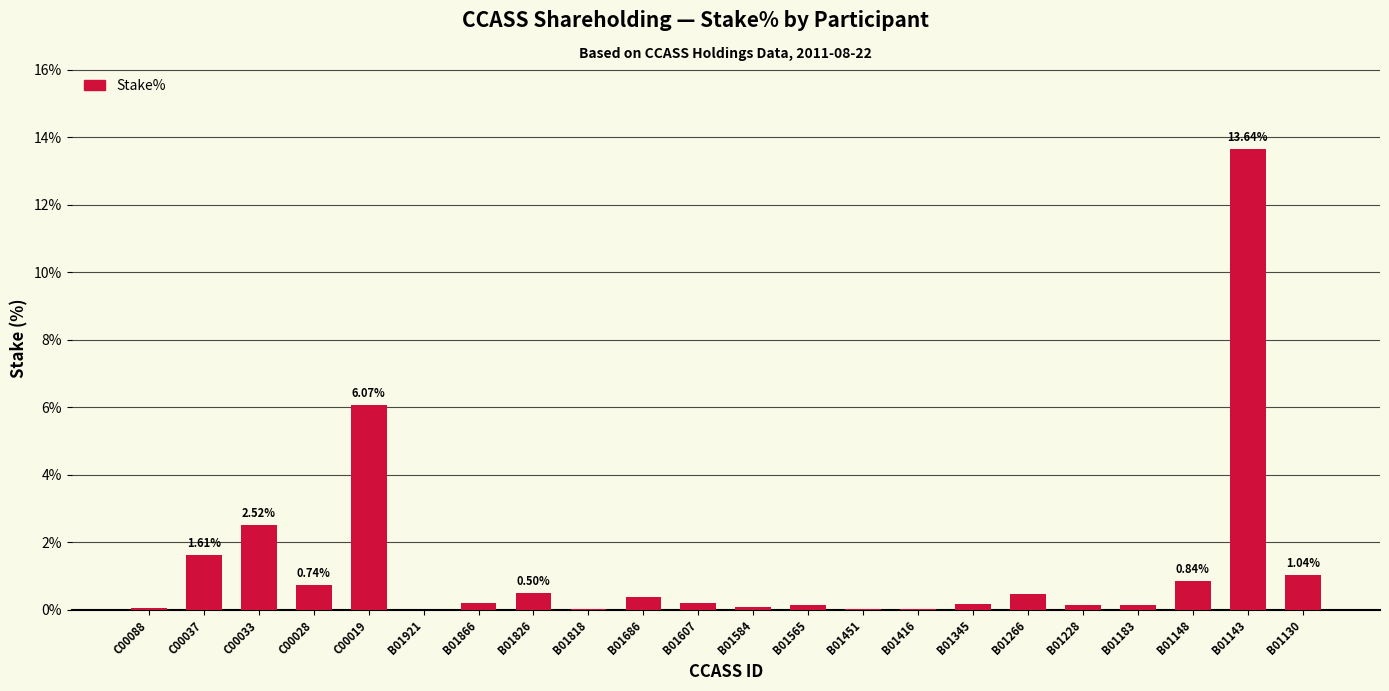

The value at C00033 is 0.6. True or false?

False